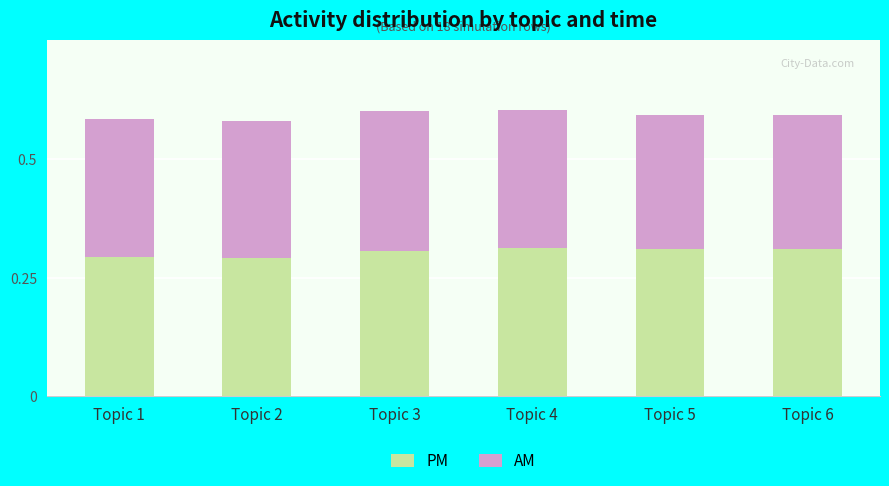

Count the PM values in the range 0 to 1.

6